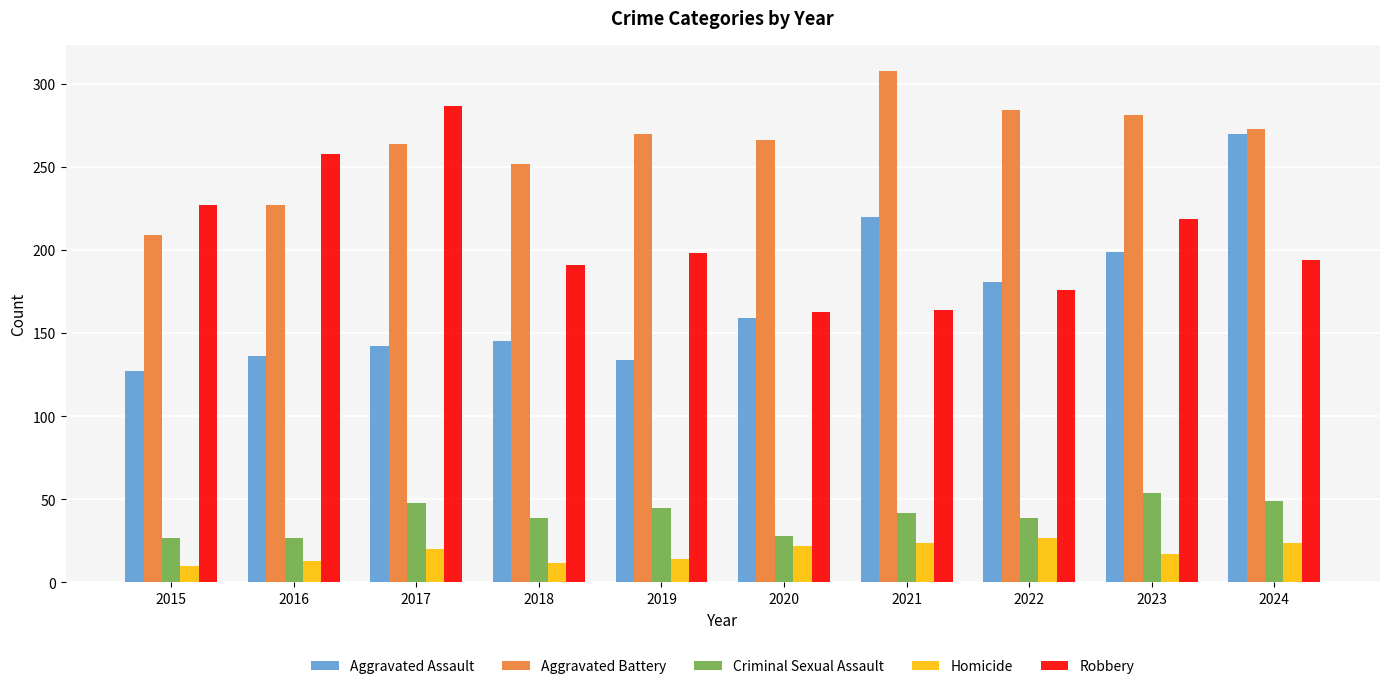

What value does the Aggravated Assault series have at 2021?

220